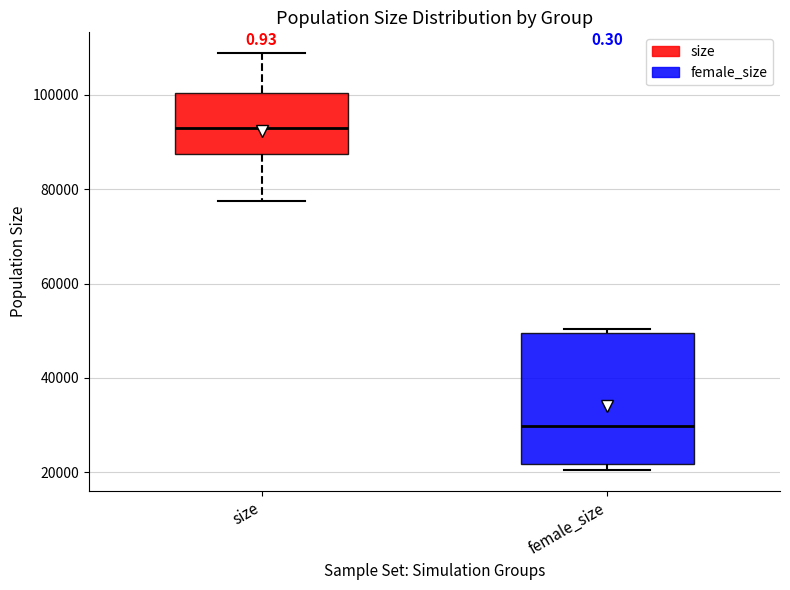

Reading left to right, transcribe this box plot: for each box, give where its median line is, the range the box spans, and where its two whiskers end, as read against the y-axis. The values are not printed on the chart, so give them approximately, as read against the axis.

size: median 92000, box 88000 to 100000, whiskers 78000 to 108000
female_size: median 30000, box 22000 to 50000, whiskers 20000 to 50000 (just above the box's upper edge)